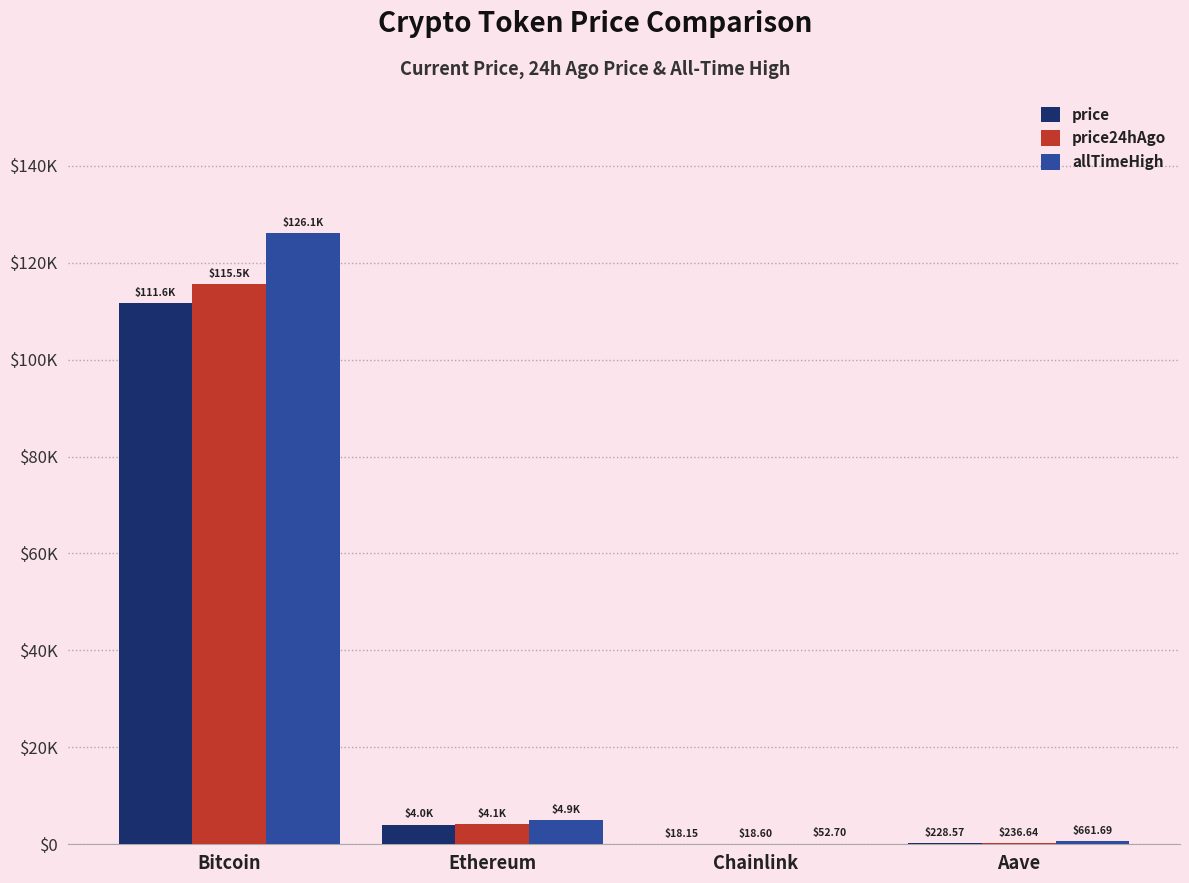

At which category is the sum across all series the highest?

Bitcoin